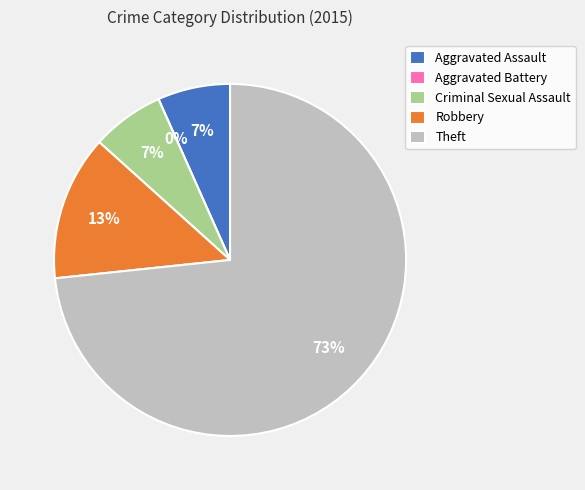

To the nearest percent, what is the difference between the largest and smallest slice percentages?

73%